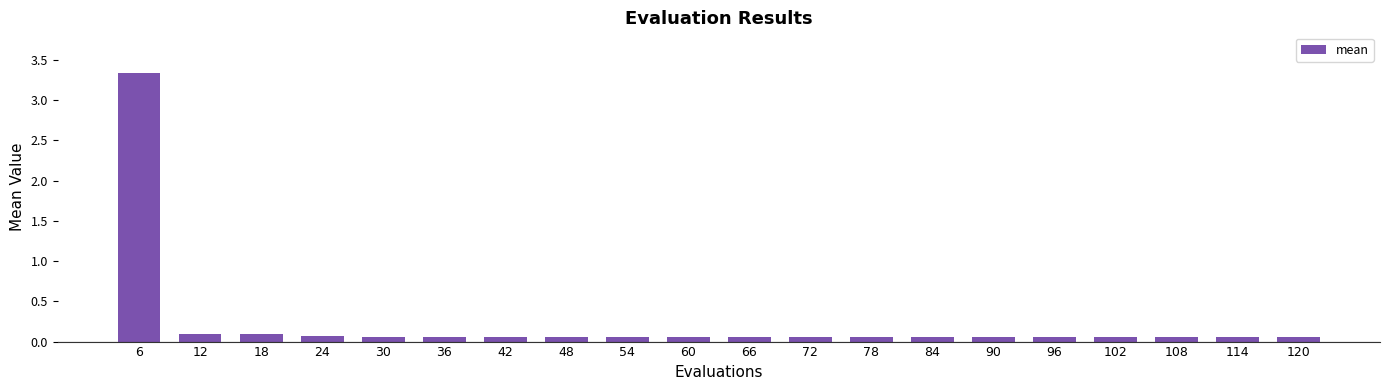

The value at 120 is 0.1. True or false?

True